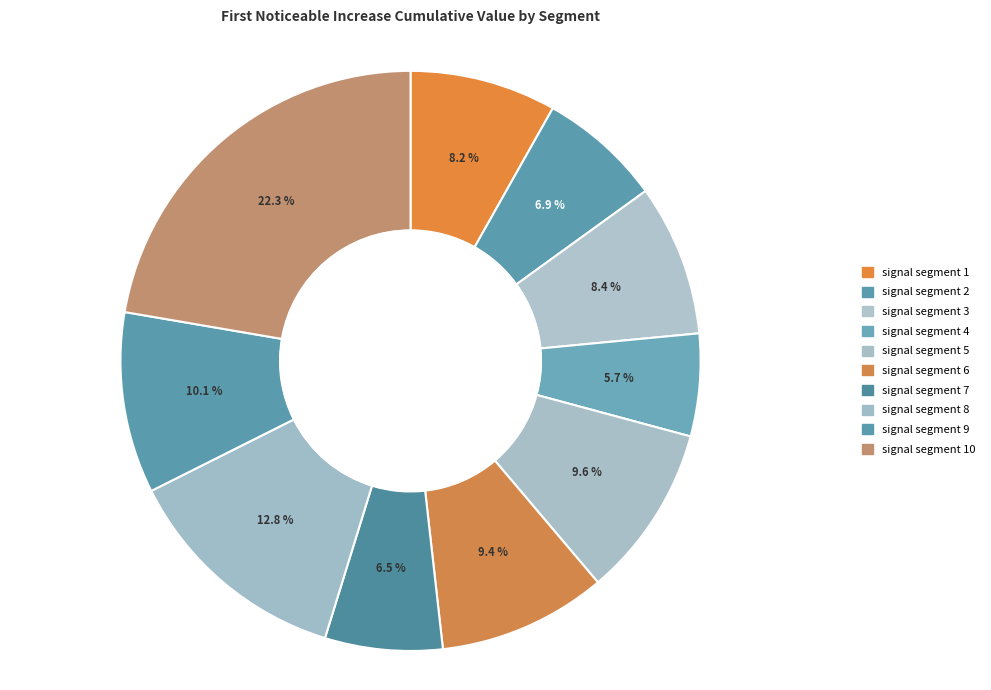

Count the number of slices in the pie.

10